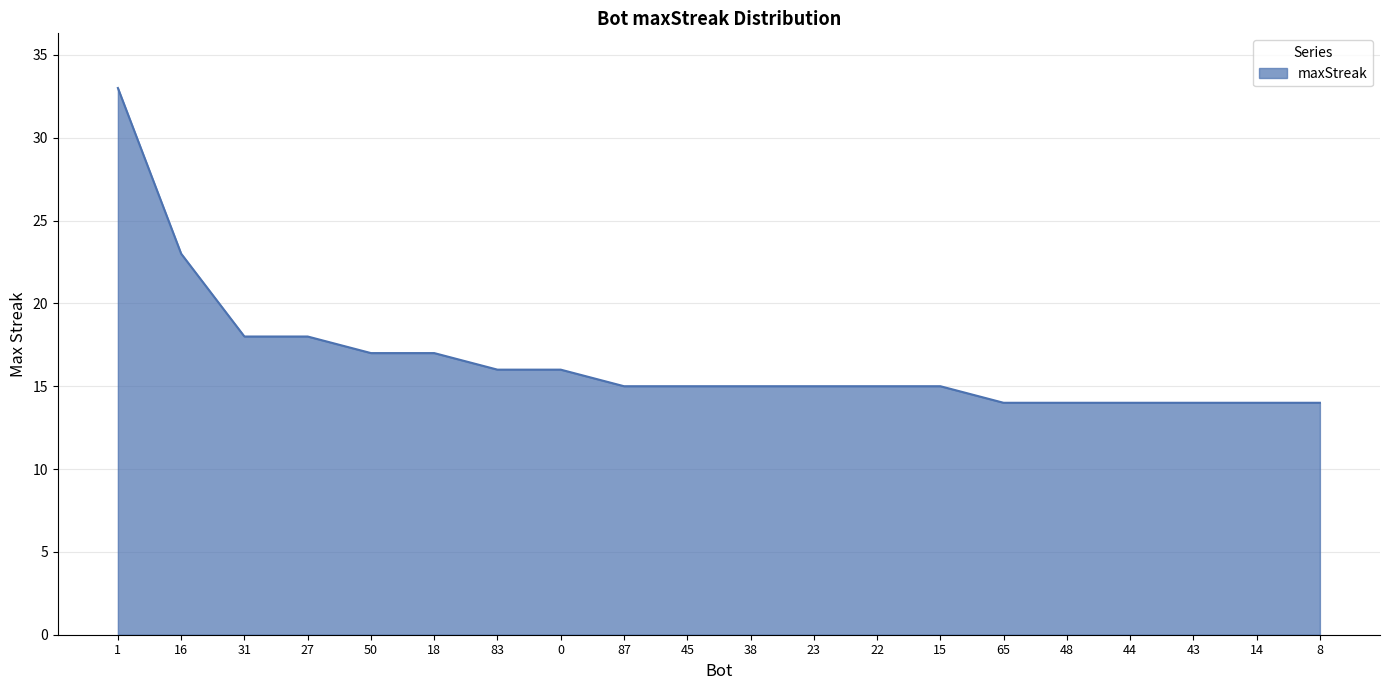

What is the greatest value displayed?

33